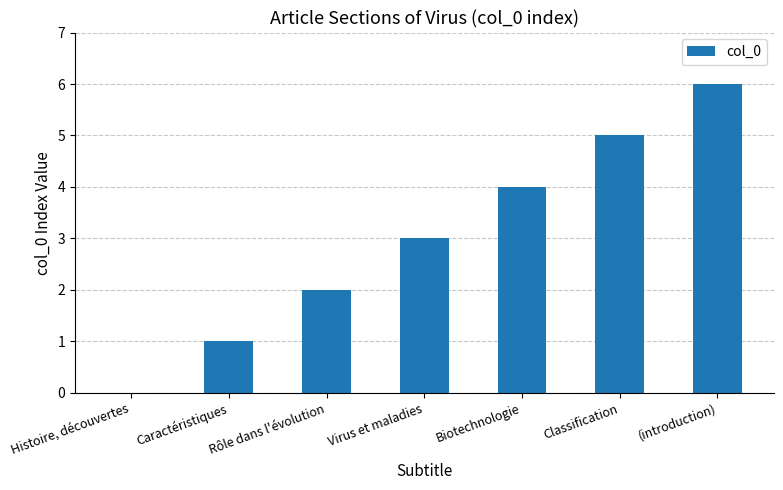

Is it true that the value at Rôle dans l'évolution is 0?

False